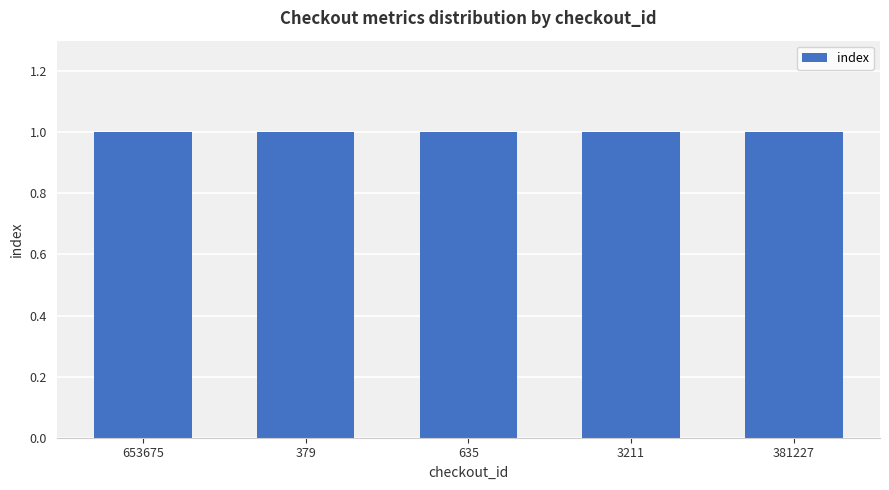

Are the bars grouped side by side (vs. stacked)?

Yes